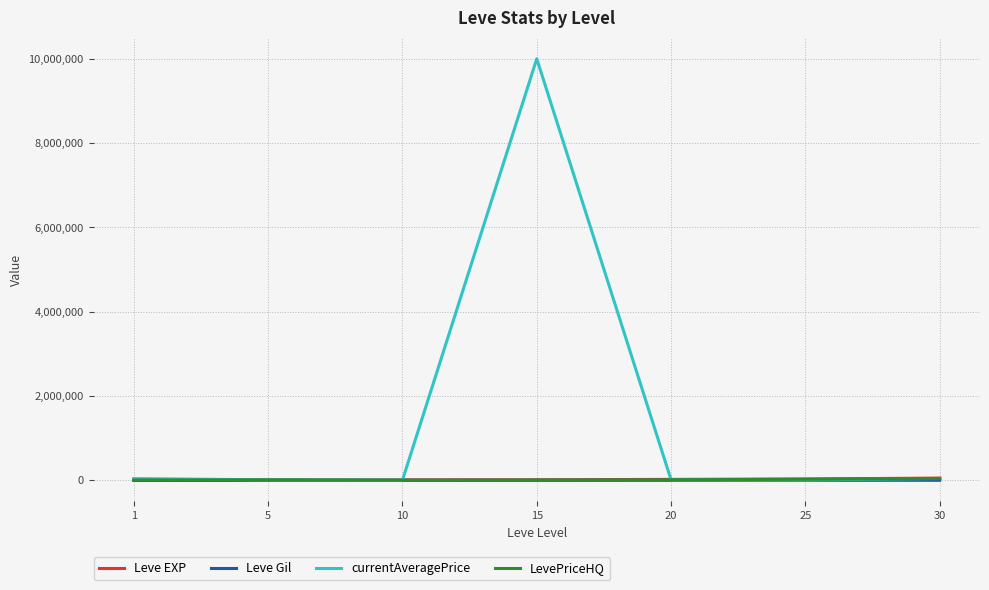

What is the spread (max minus min) of values at 30?

51810.0